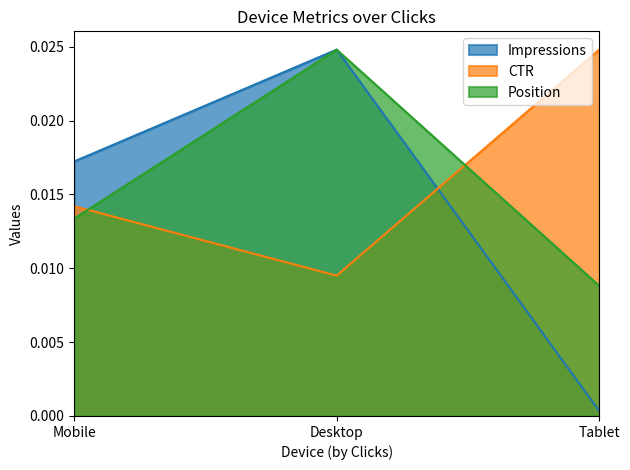

List the labels in order of CTR value, smallest first.

Desktop, Mobile, Tablet